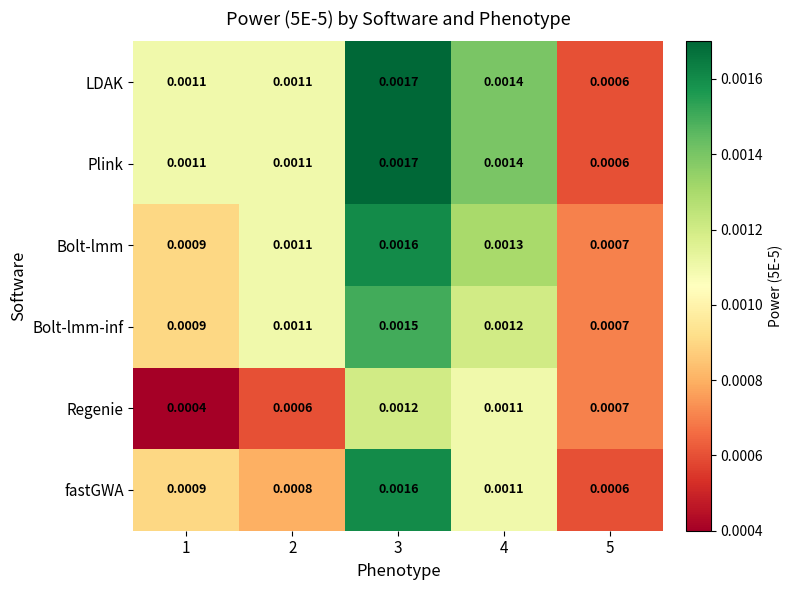

How many data points does each series have?

5